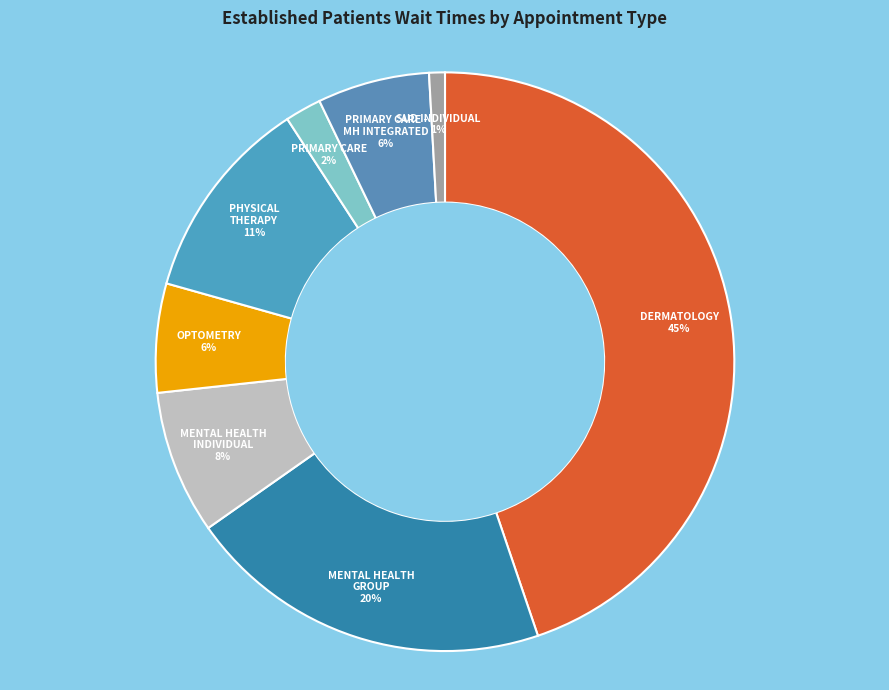

Is there a majority slice in this chart?

No